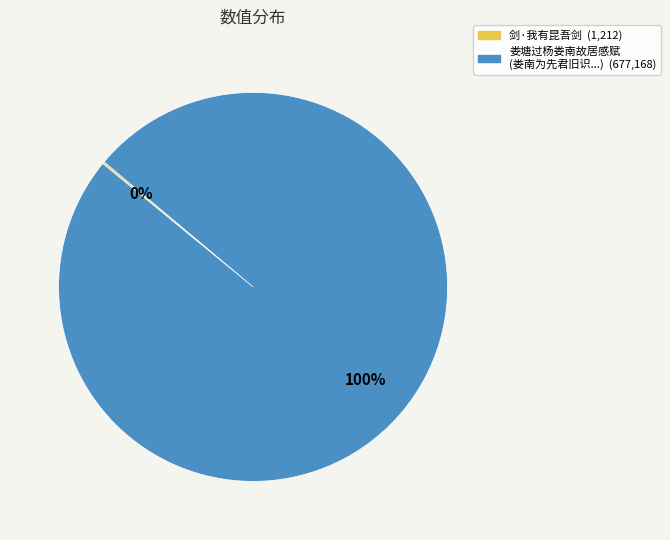

To the nearest percent, what is the average slice percentage?

50%